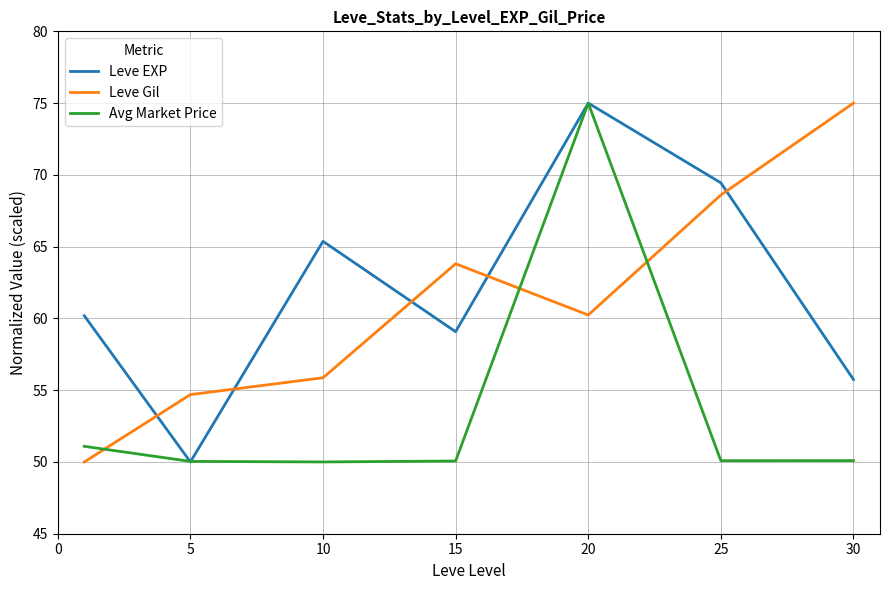

What is the greatest value displayed?

75.0